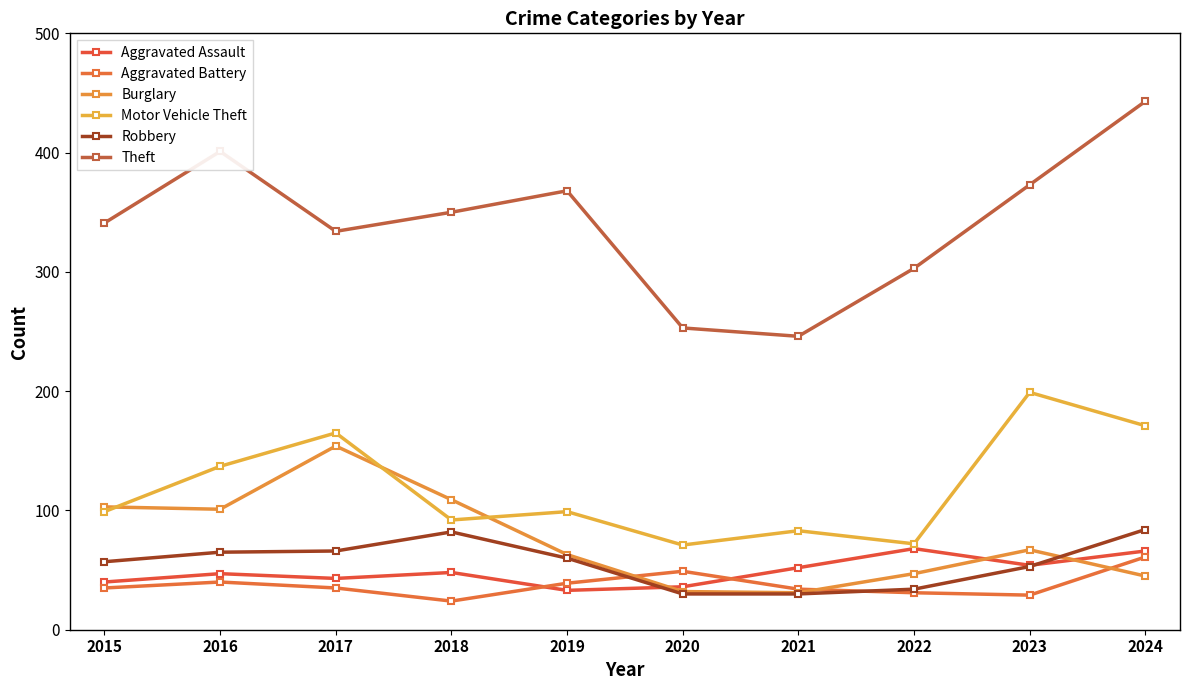

True or false: Aggravated Assault and Aggravated Battery cross at least once.

True